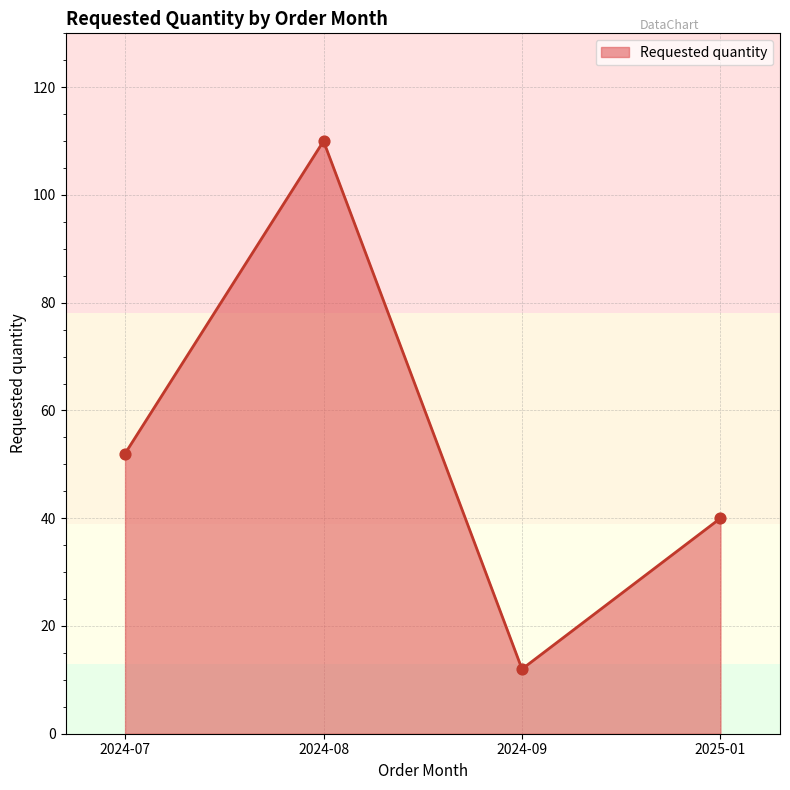

What is the change in value from 2024-08 to 2025-01?

-70